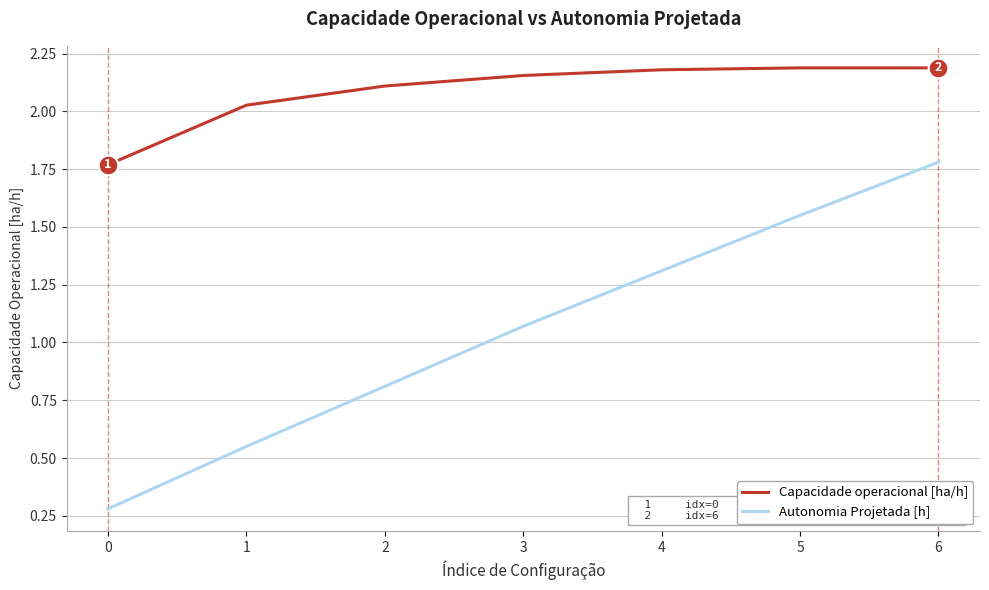

Which series has the largest total across all categories?

Capacidade operacional [ha/h]